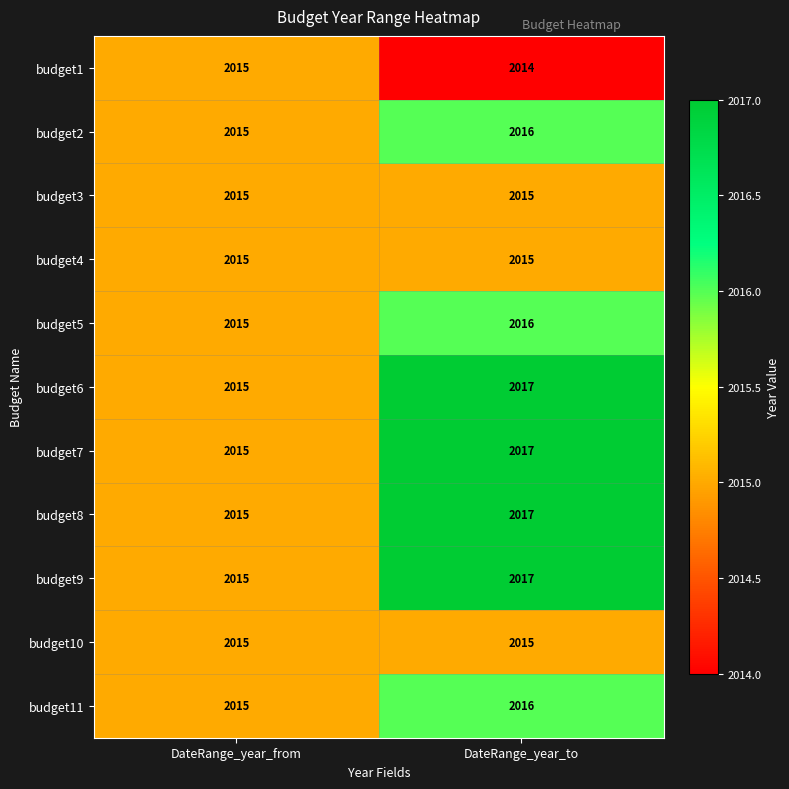

The value of budget4 at DateRange_year_to is 544. True or false?

False